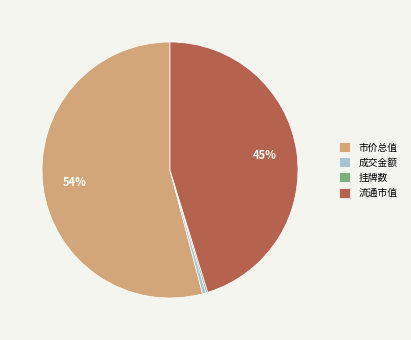

Approximately how many times larger is the value at 流通市值 compared to 市价总值?

0.8